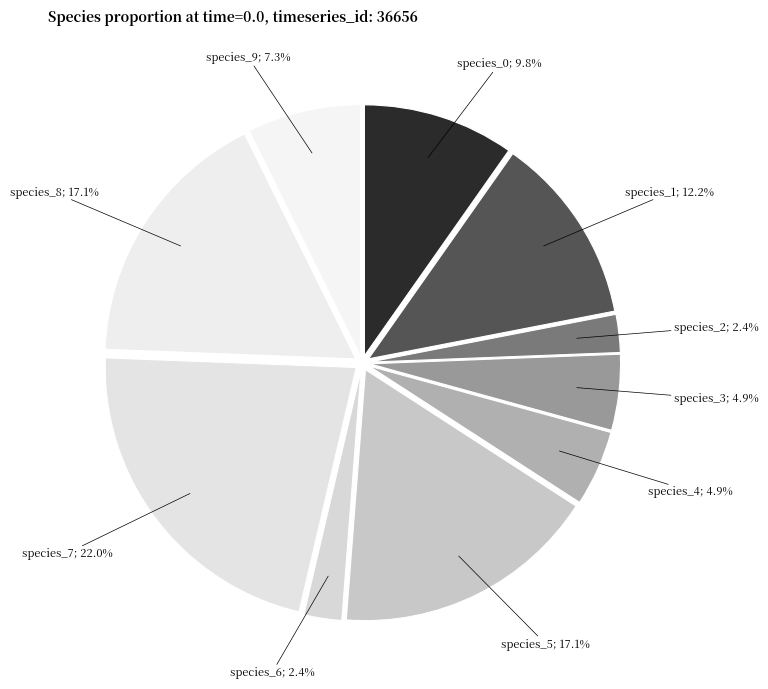

What is the smallest slice in the pie chart?

species_2